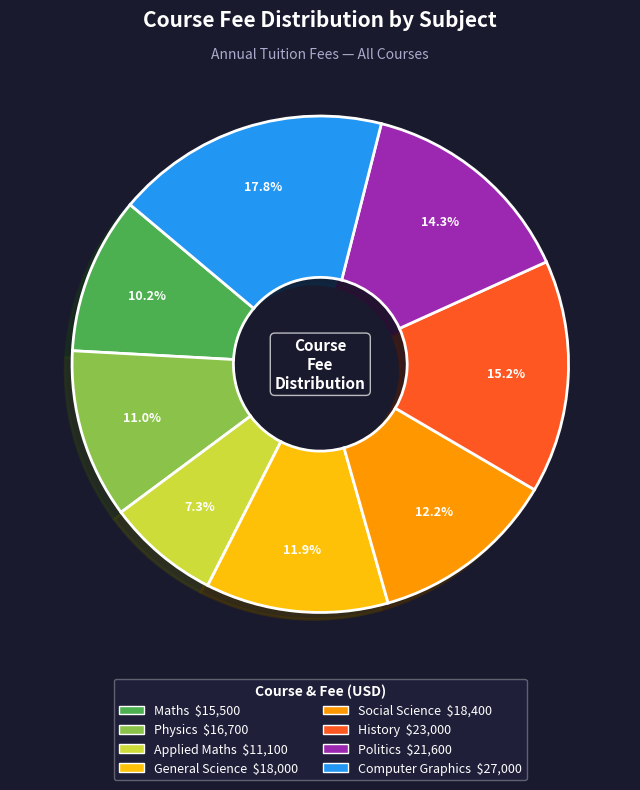

How many slices are in this pie chart?

8